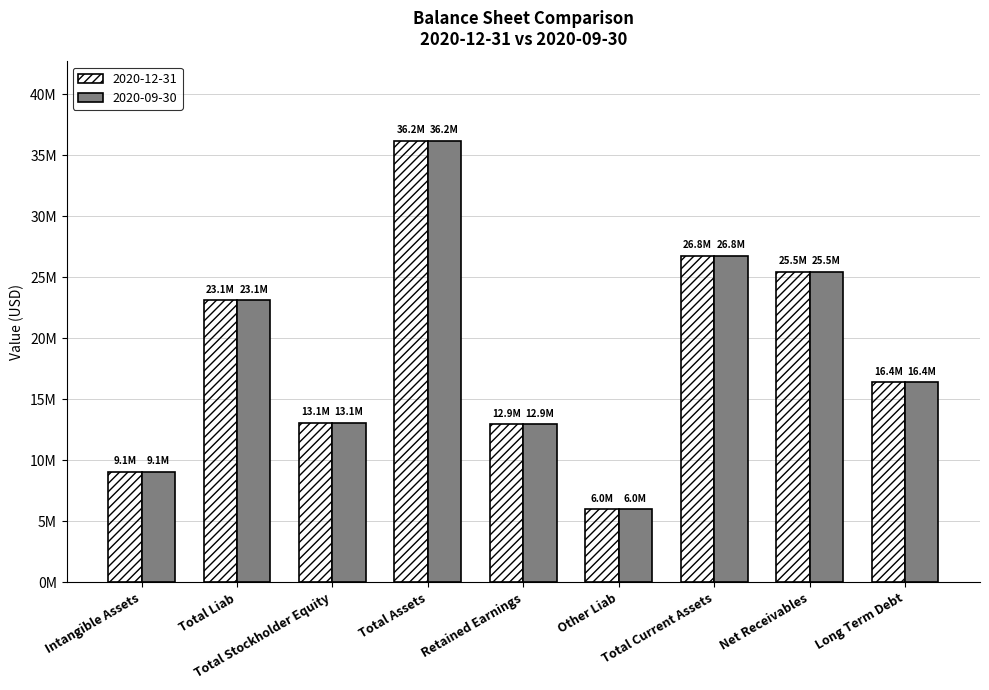

The 2020-09-30 series shows 2984192 at Intangible Assets. True or false?

False